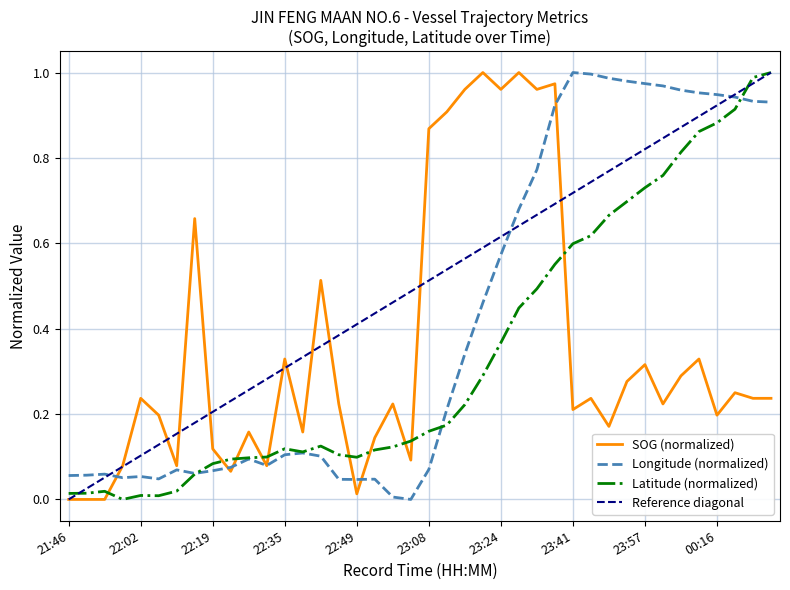

How many interior local peaks does the SOG series have?

13